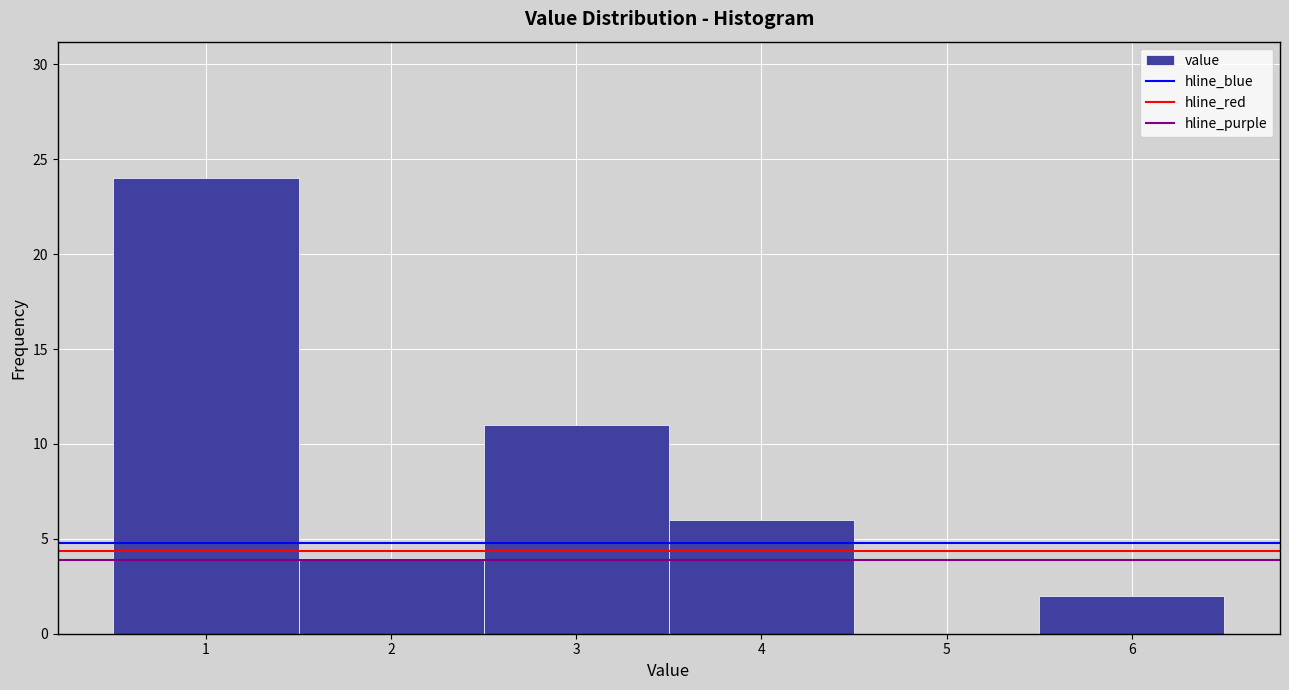

Over which range of the x-axis is the bar tallest?

0.5 to 1.5